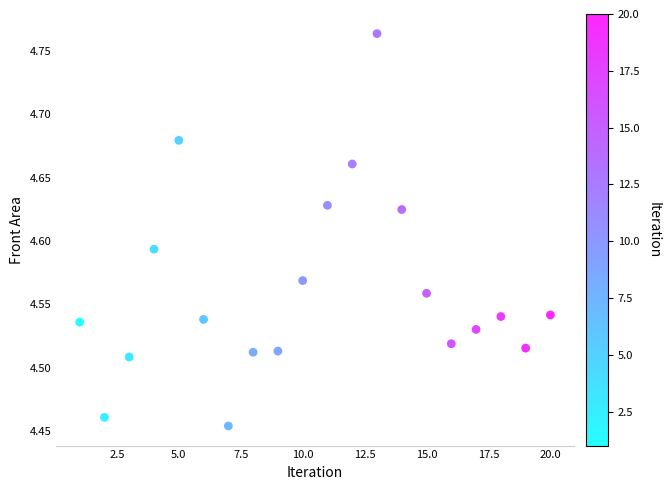

What is the range of Y values (max minus min)?

0.3